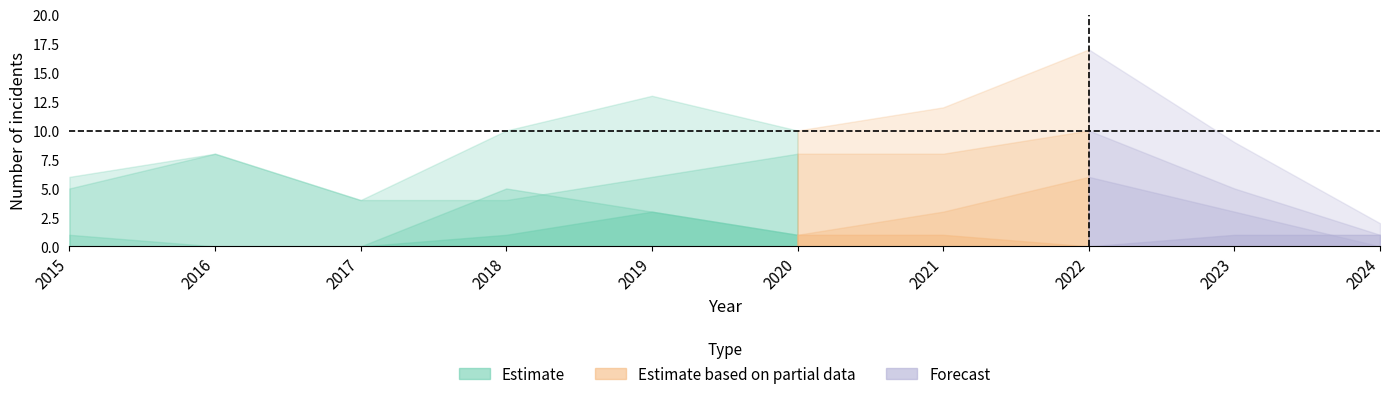

At which category is the sum across all series the highest?

2022